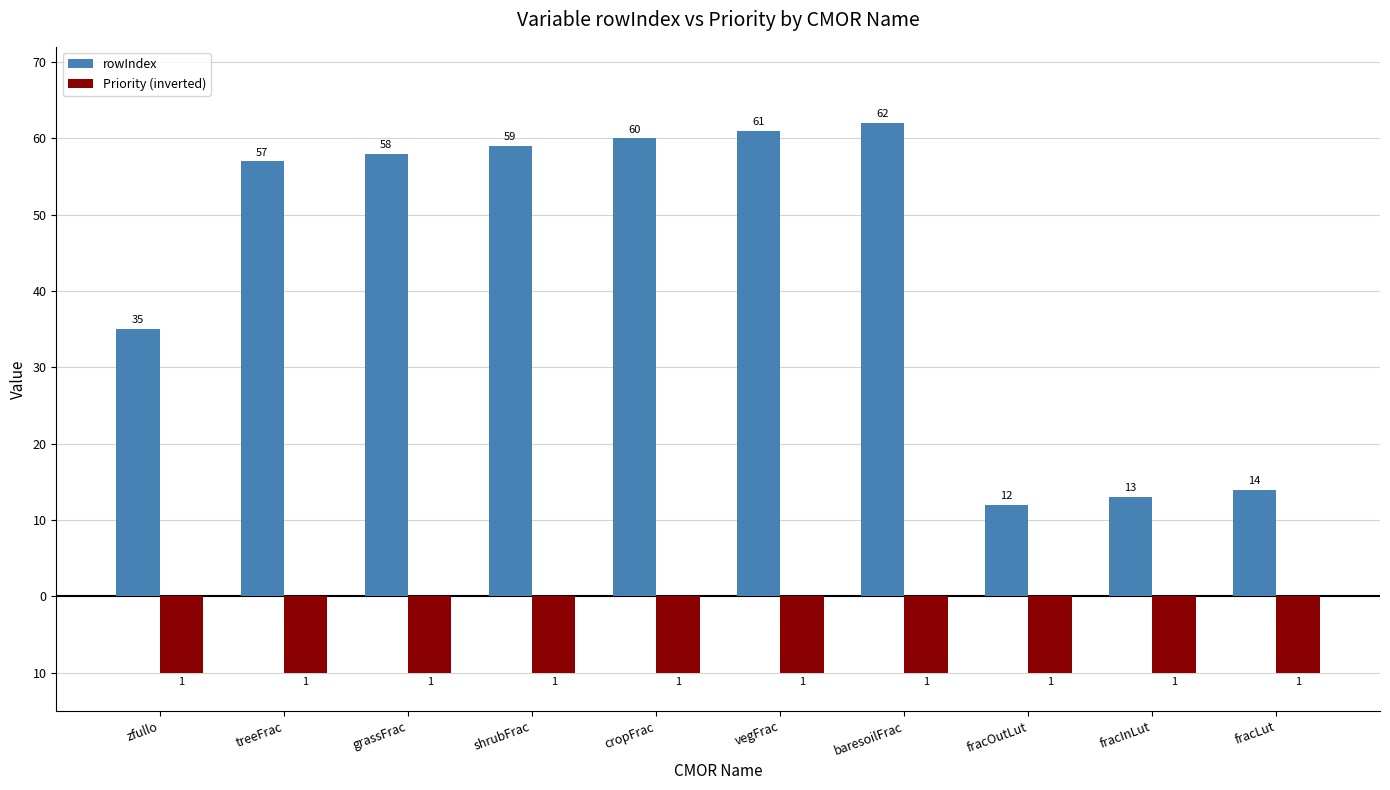

What is the total value across all series at fracLut?

4